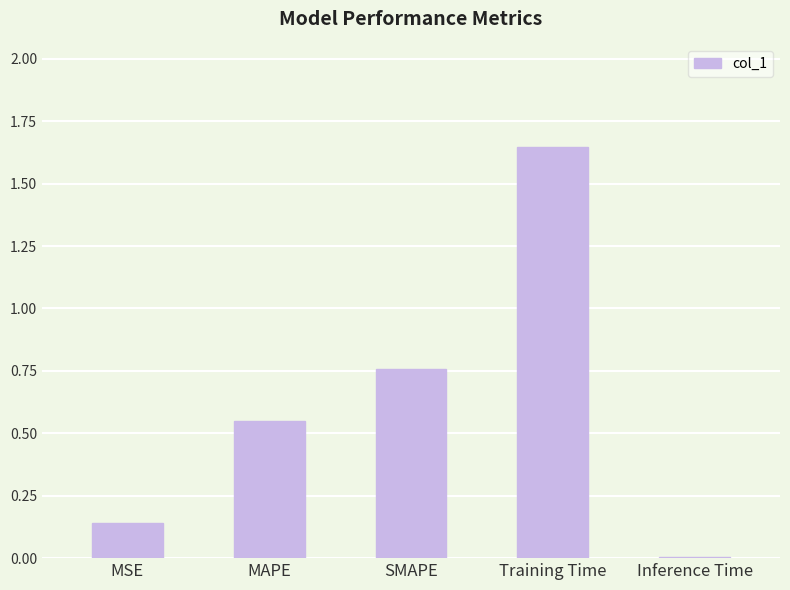

The chart shows a value of 0.0 at Inference Time. True or false?

True